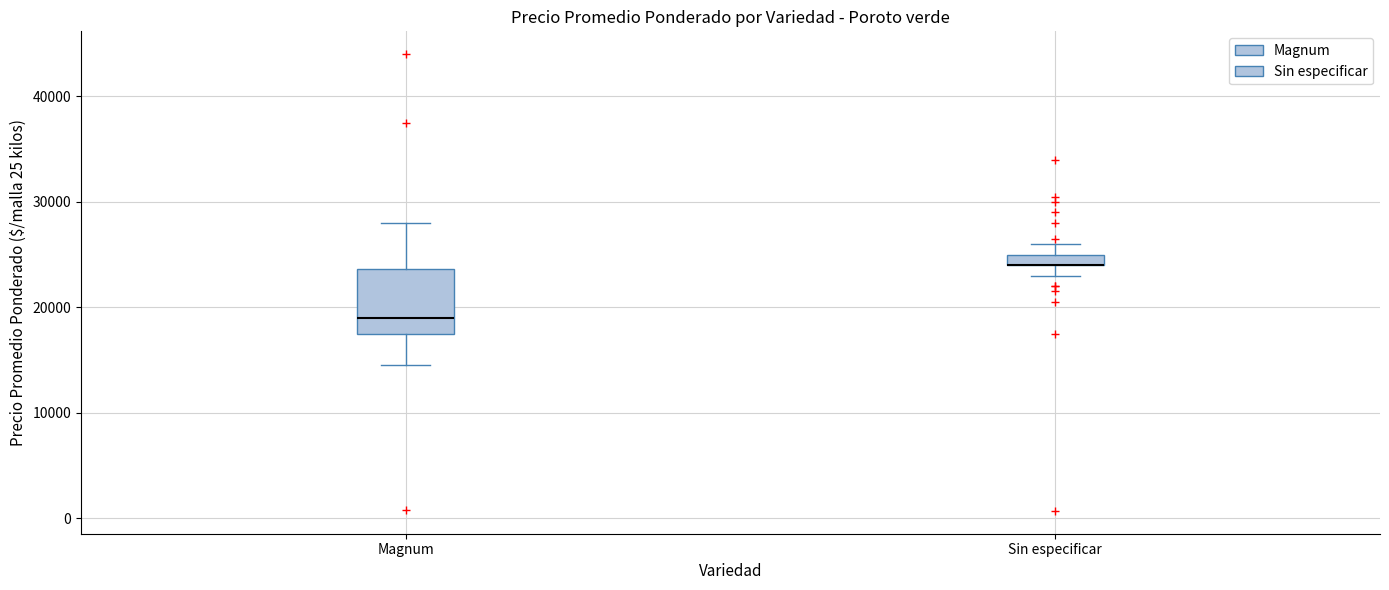

Which box is the tallest, from its lower edge to its upper edge?

Magnum